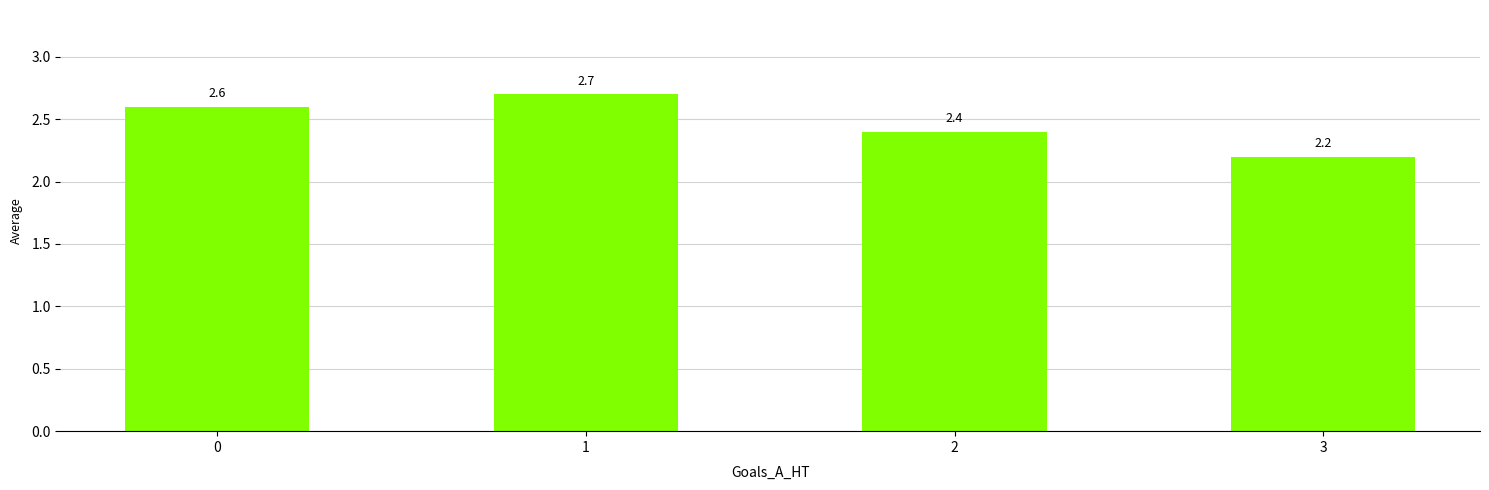

What is the ratio of the value at 3 to the value at 1?

0.8